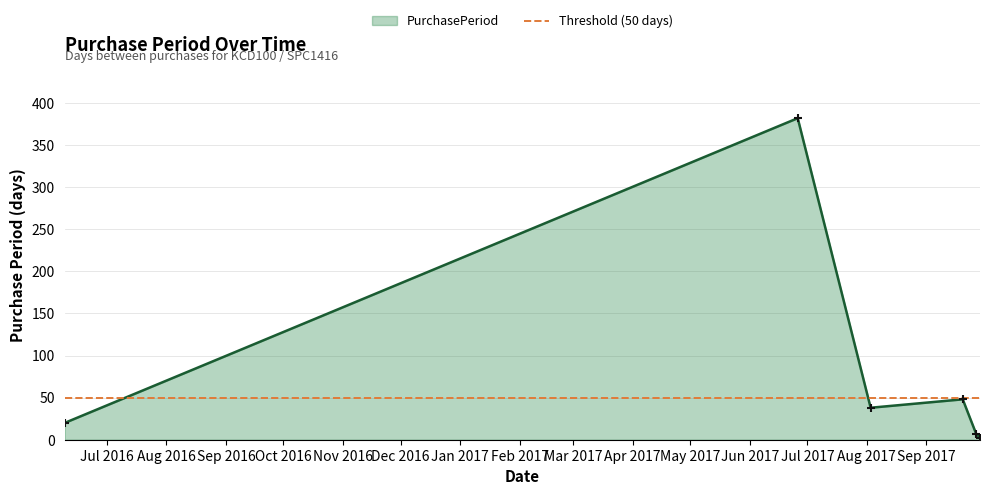

Which has a higher value, 2017-06-26 or 2016-06-09?

2017-06-26